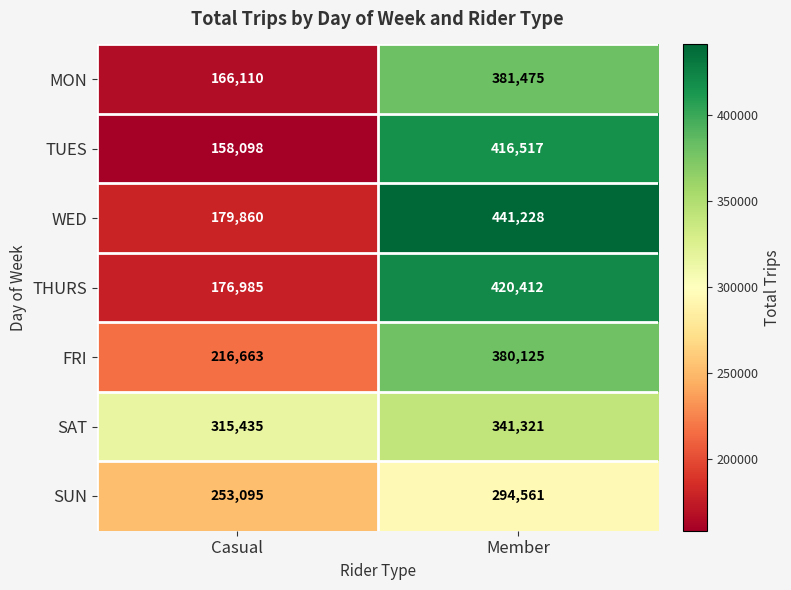

What is the total value across all series at Member?

2675639